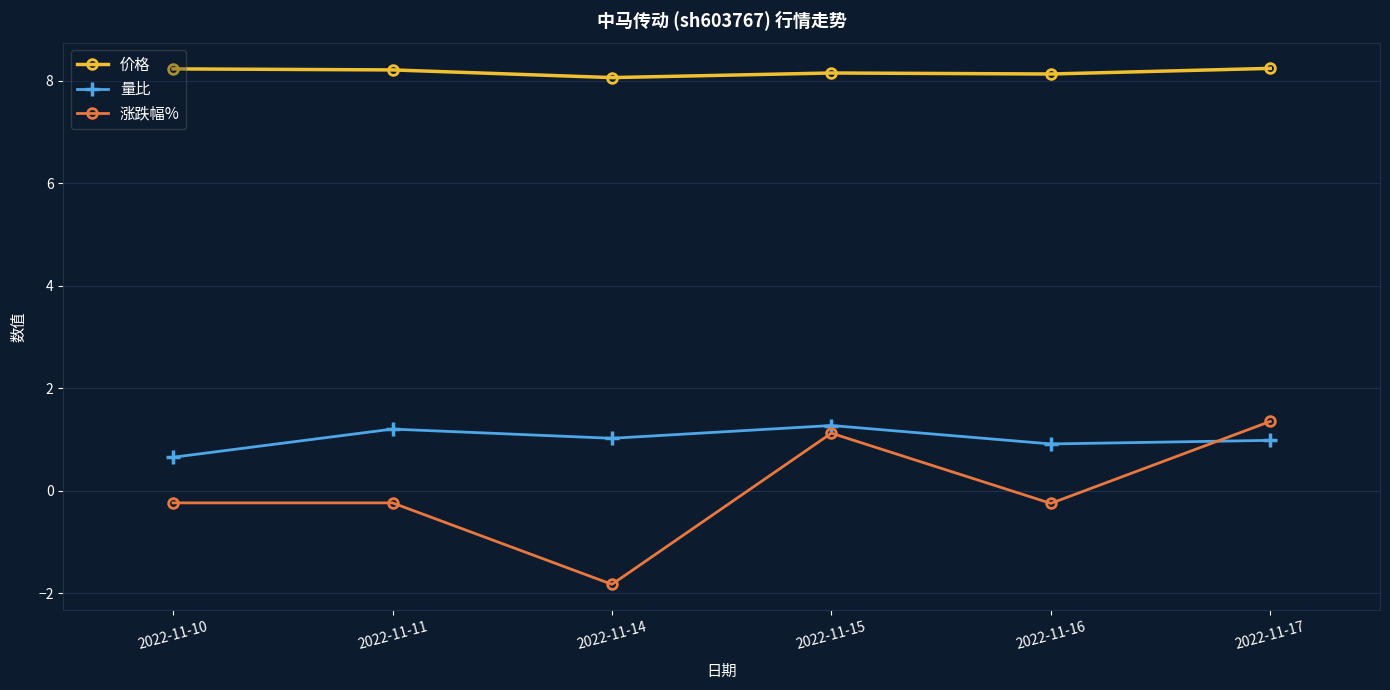

The 量比 series shows 0.6 at 2022-11-14. True or false?

False